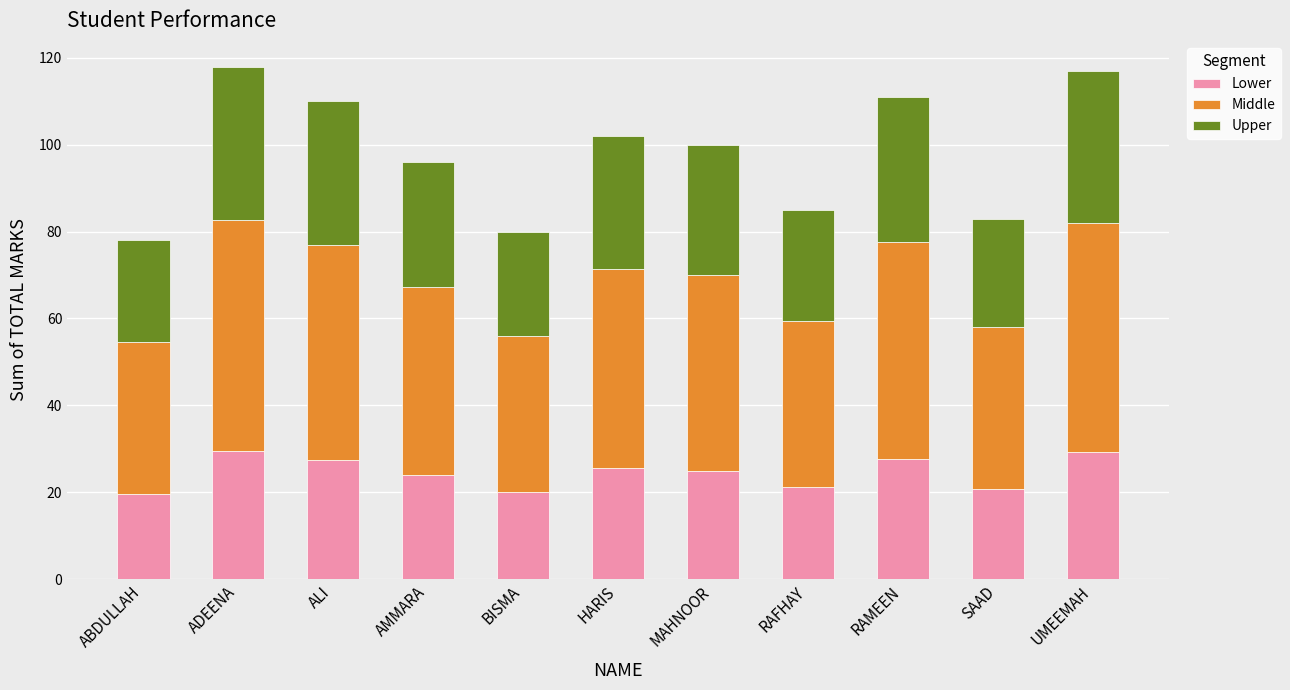

What is the maximum value for Lower?

29.5